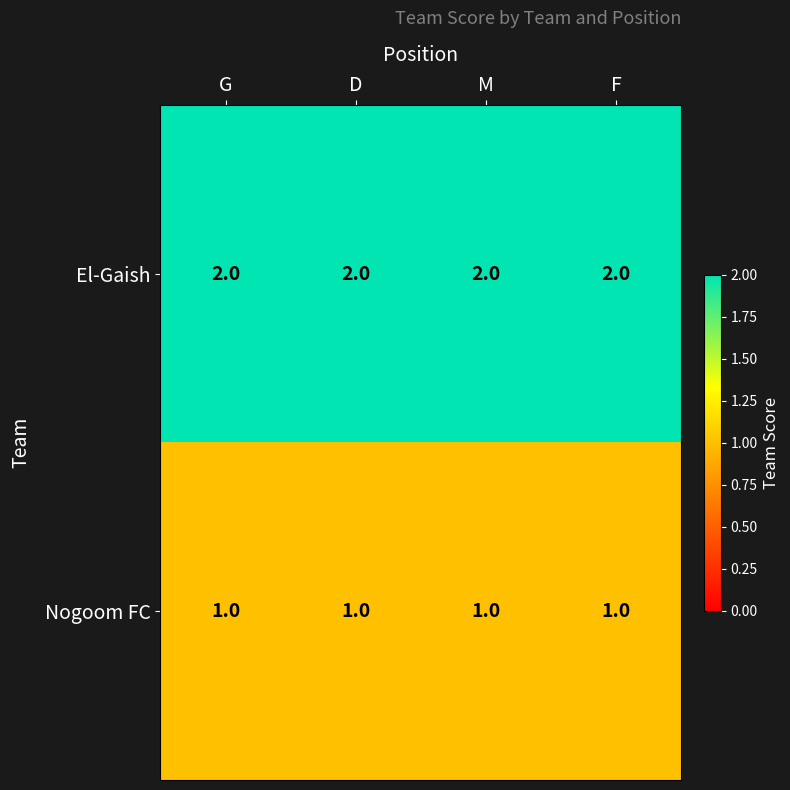

Is the value of Nogoom FC at F greater than the value of El-Gaish at G?

No